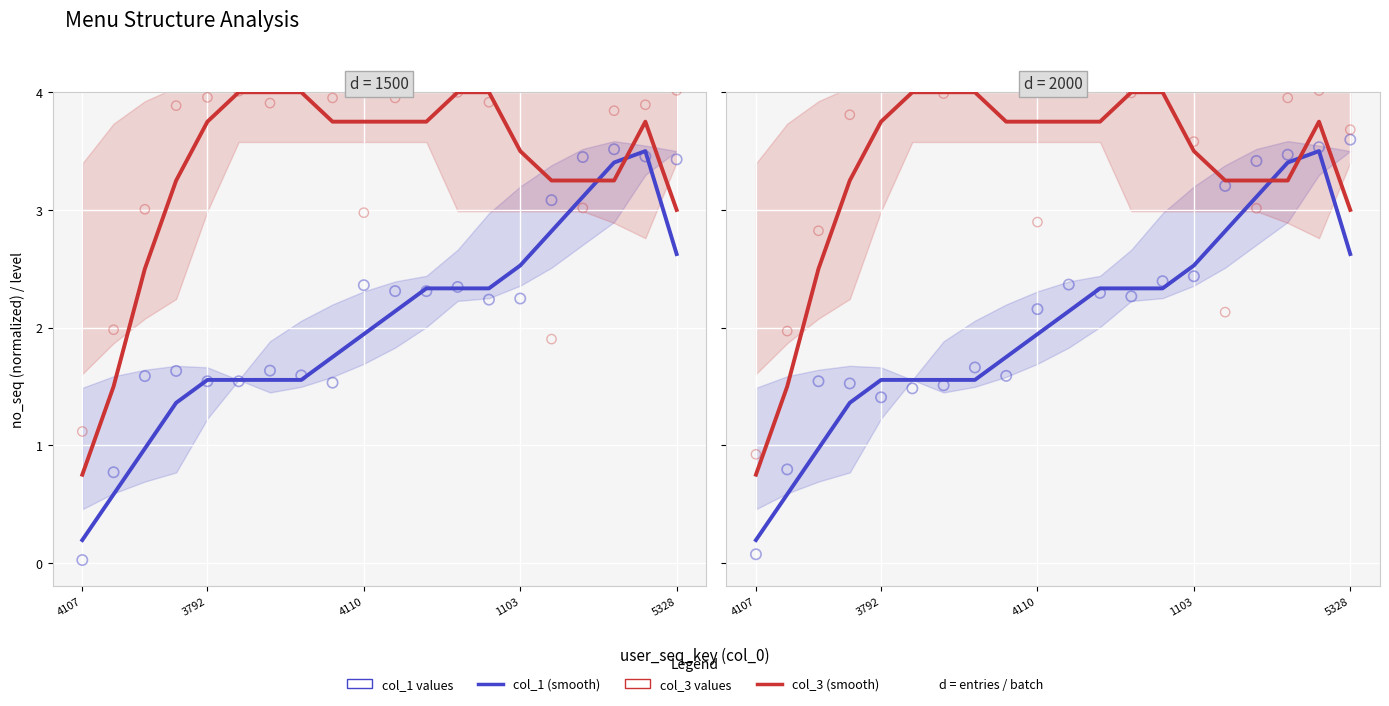

Which series reaches the maximum Y coordinate?

col_3 values